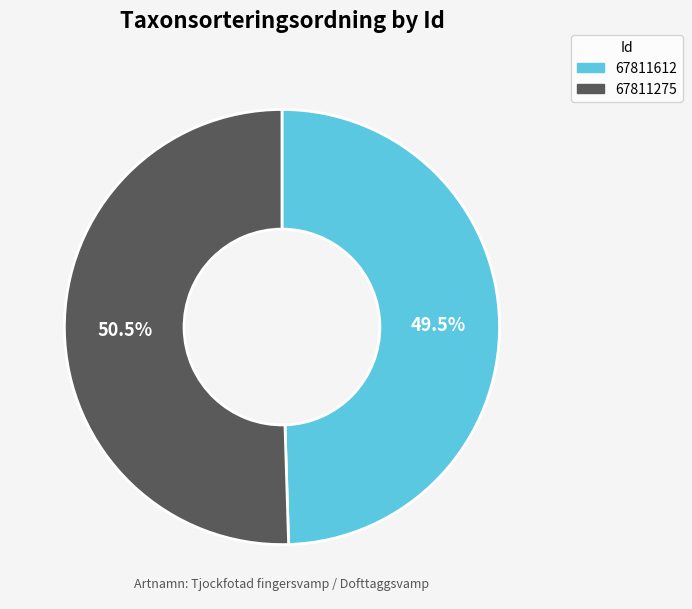

Rank the categories by value from highest to lowest.

67811275, 67811612